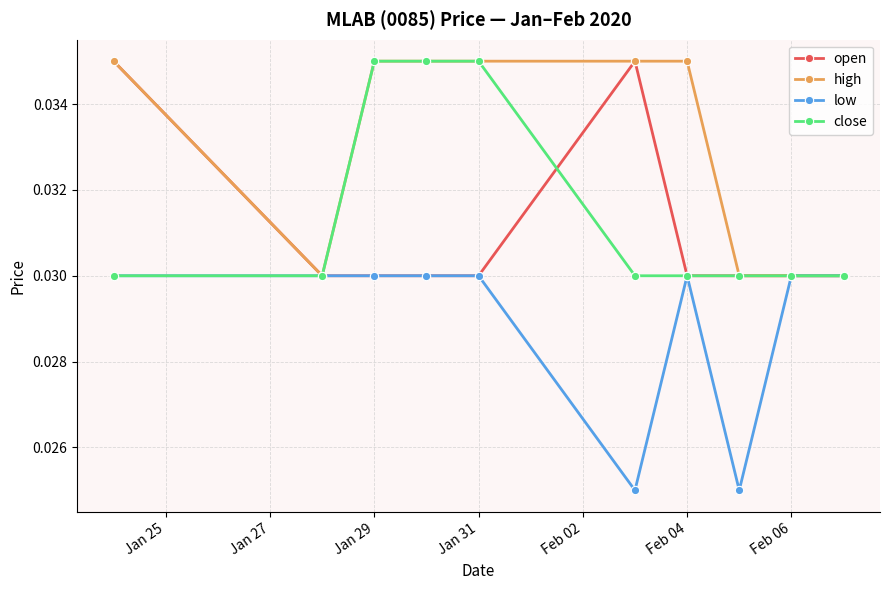

Which series has the largest total across all categories?

high